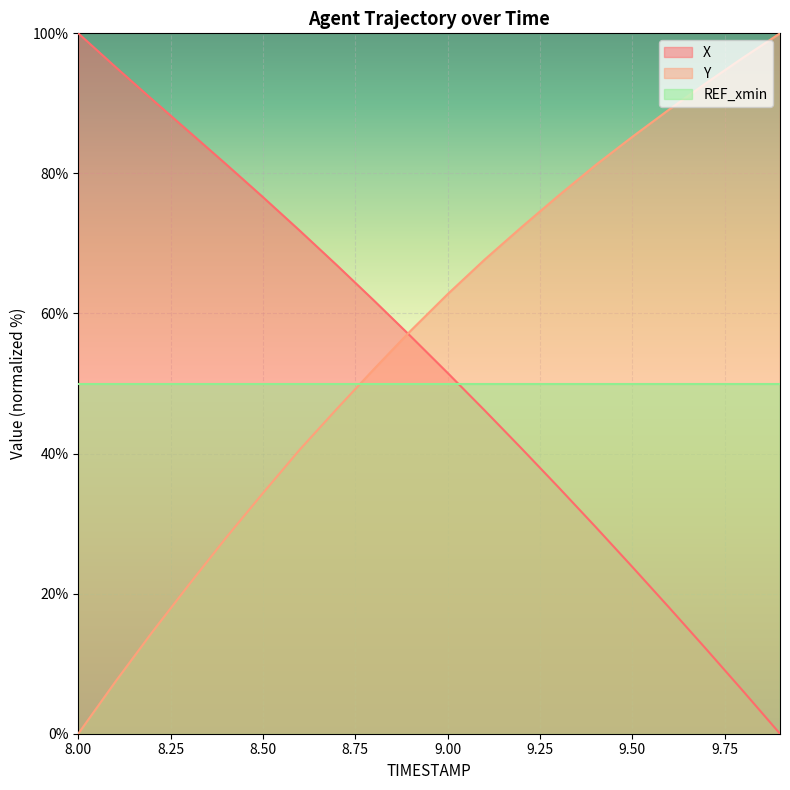

Reading left to right, extract all data points from this chart.

X: 8.0=100.0	8.1=95.2	8.2=90.6	8.3=85.9	8.4=81.3	8.5=76.6	8.6=71.8	8.7=66.9	8.8=61.9	8.9=56.7	9.0=51.5	9.1=46.2	9.2=40.7	9.3=35.2	9.4=29.6	9.5=23.8	9.6=18.0	9.7=12.1	9.8=6.1	9.9=0.0
Y: 8.0=0.0	8.1=7.4	8.2=14.5	8.3=21.3	8.4=28.0	8.5=34.3	8.6=40.6	8.7=46.4	8.8=52.0	8.9=57.5	9.0=62.8	9.1=67.7	9.2=72.3	9.3=76.8	9.4=81.2	9.5=85.2	9.6=89.1	9.7=92.9	9.8=96.5	9.9=100.0